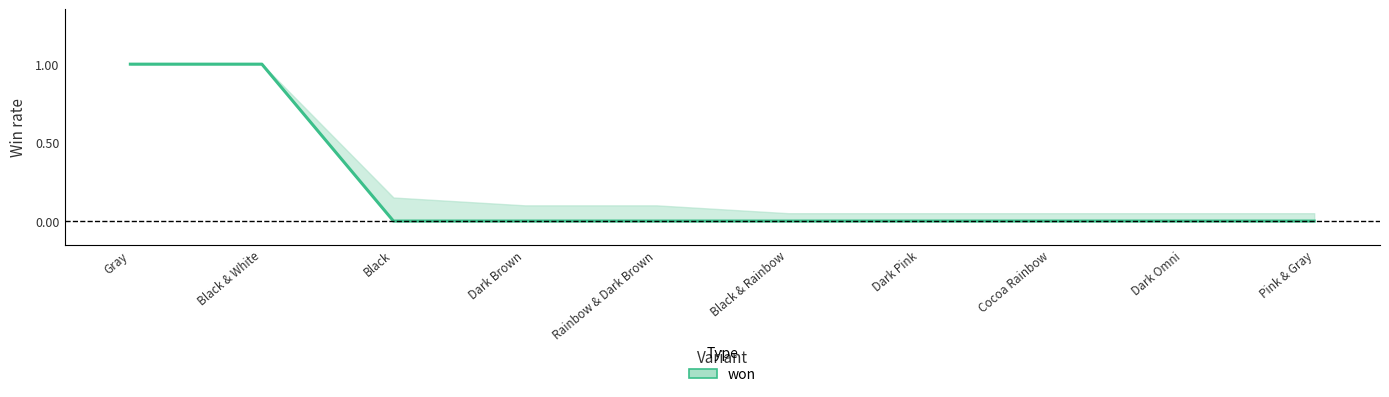

What is the sum of all values?

2